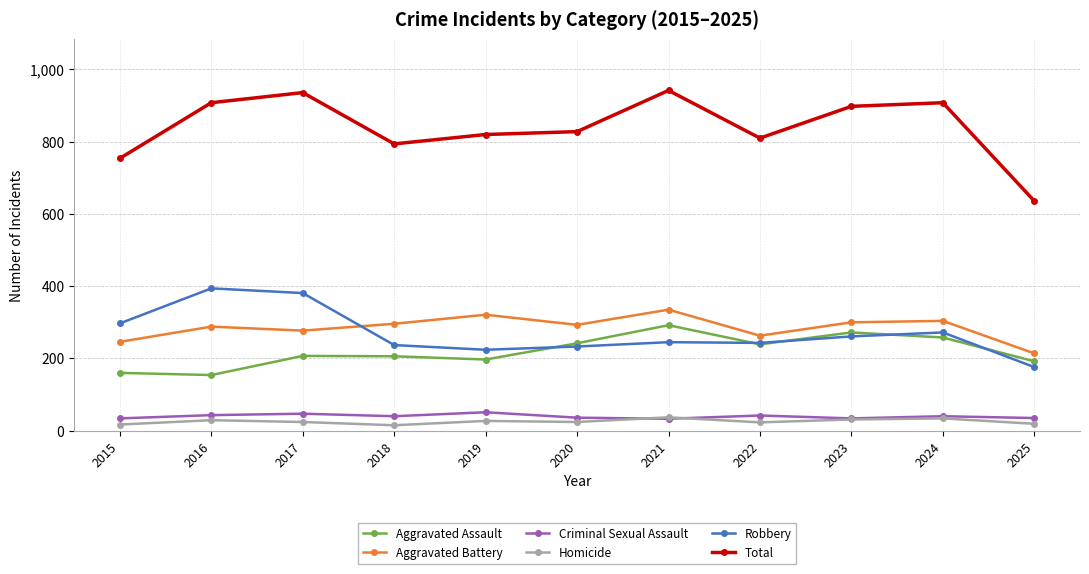

What is the maximum value shown in the chart?

942